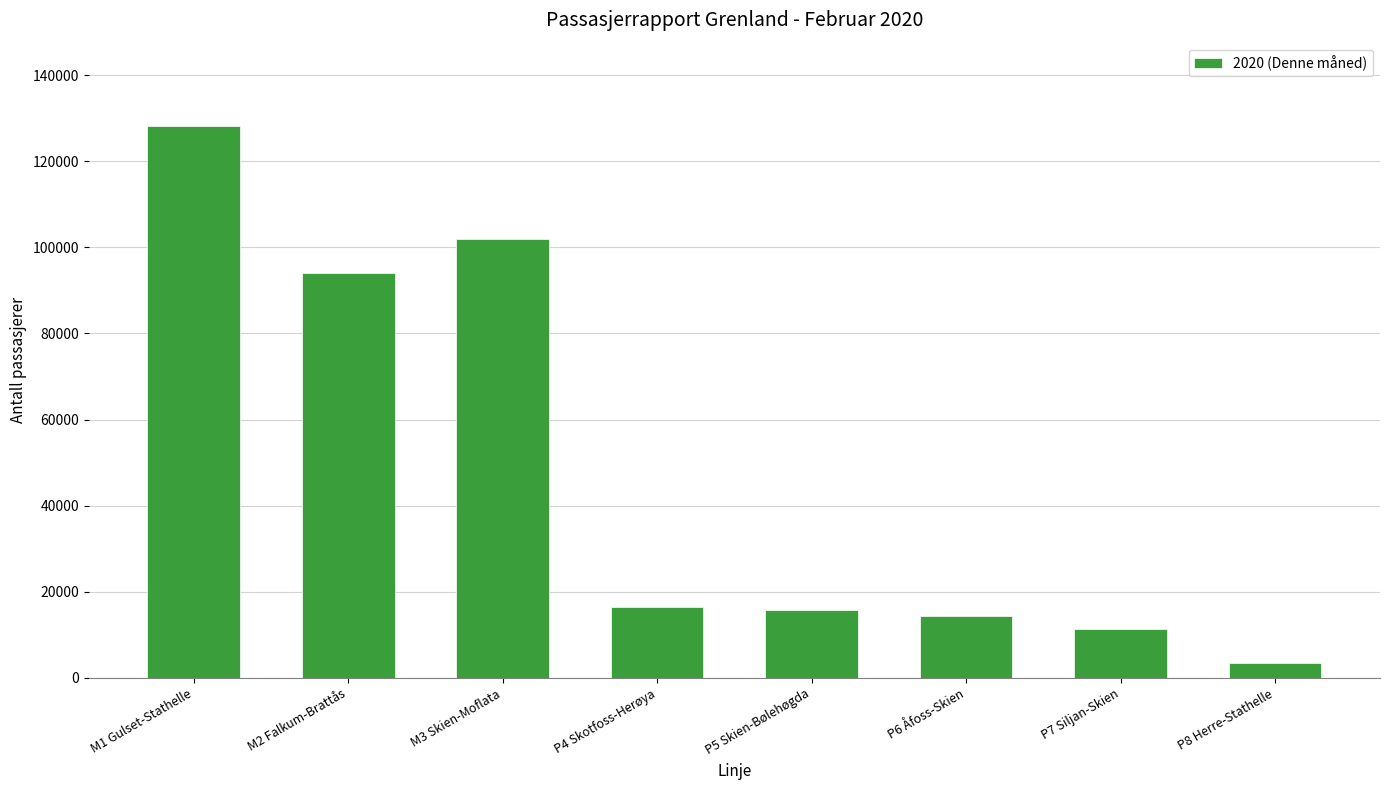

What is the change in value from M1 Gulset-Stathelle to P6 Åfoss-Skien?

-113854